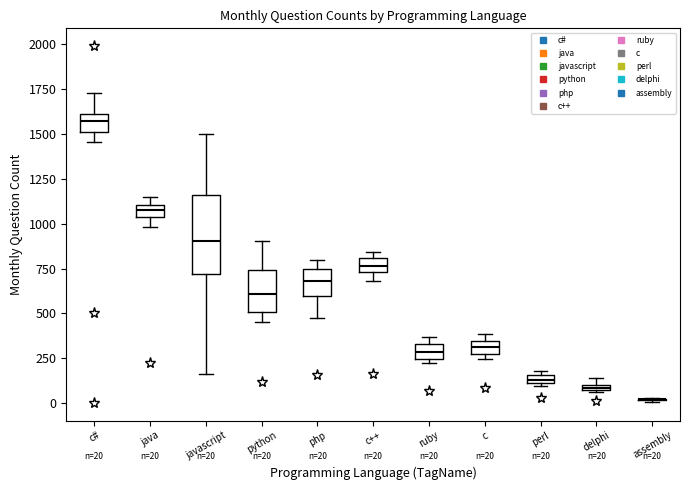

Which box is the tallest, from its lower edge to its upper edge?

javascript